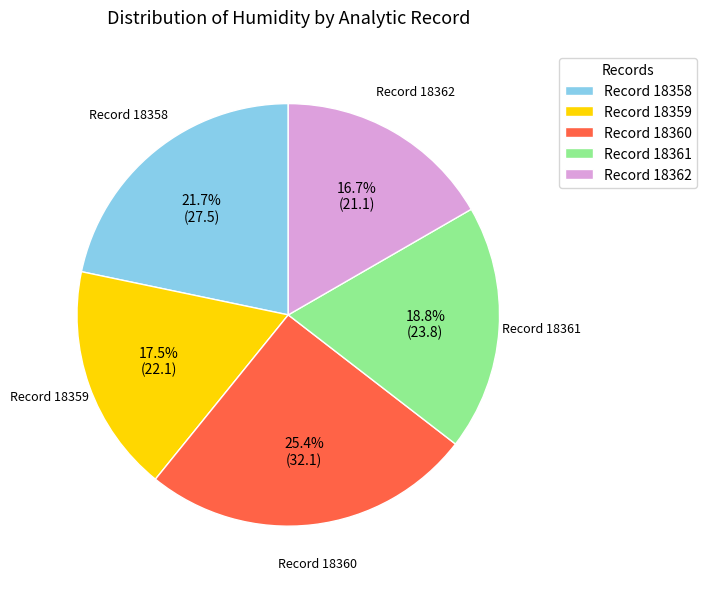

What is the largest slice in the pie chart?

Record 18360